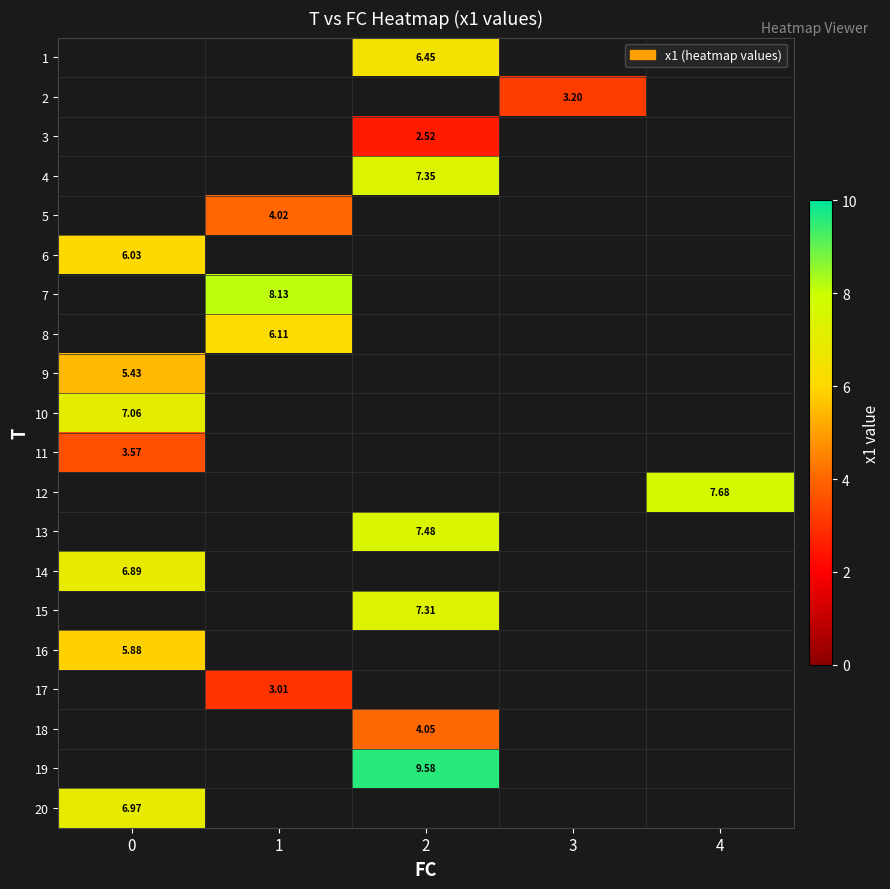

The value of 4 at 2 is 4.5. True or false?

False